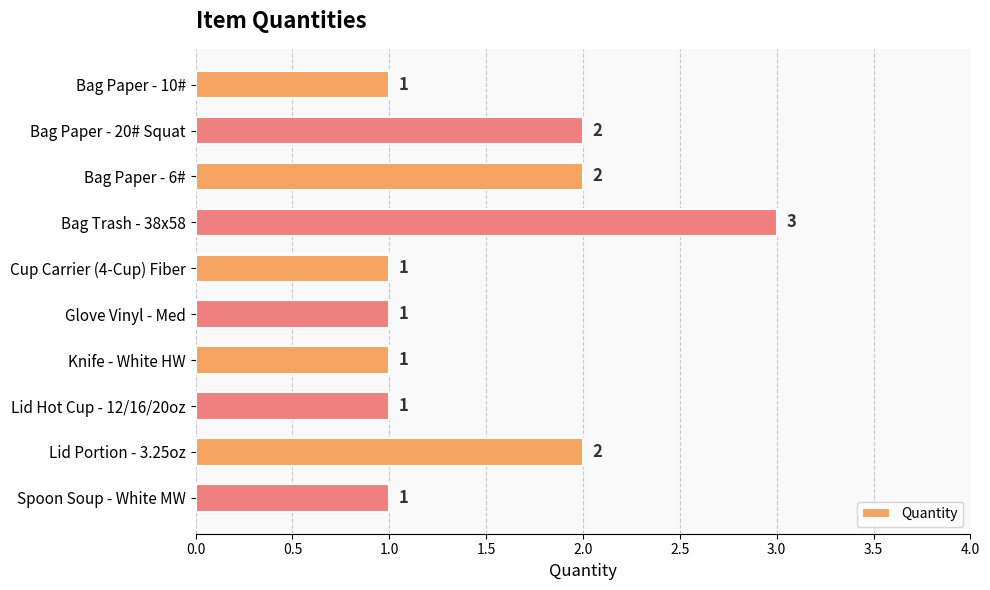

What is the label of the 4th bar from the bottom?

Knife - White HW